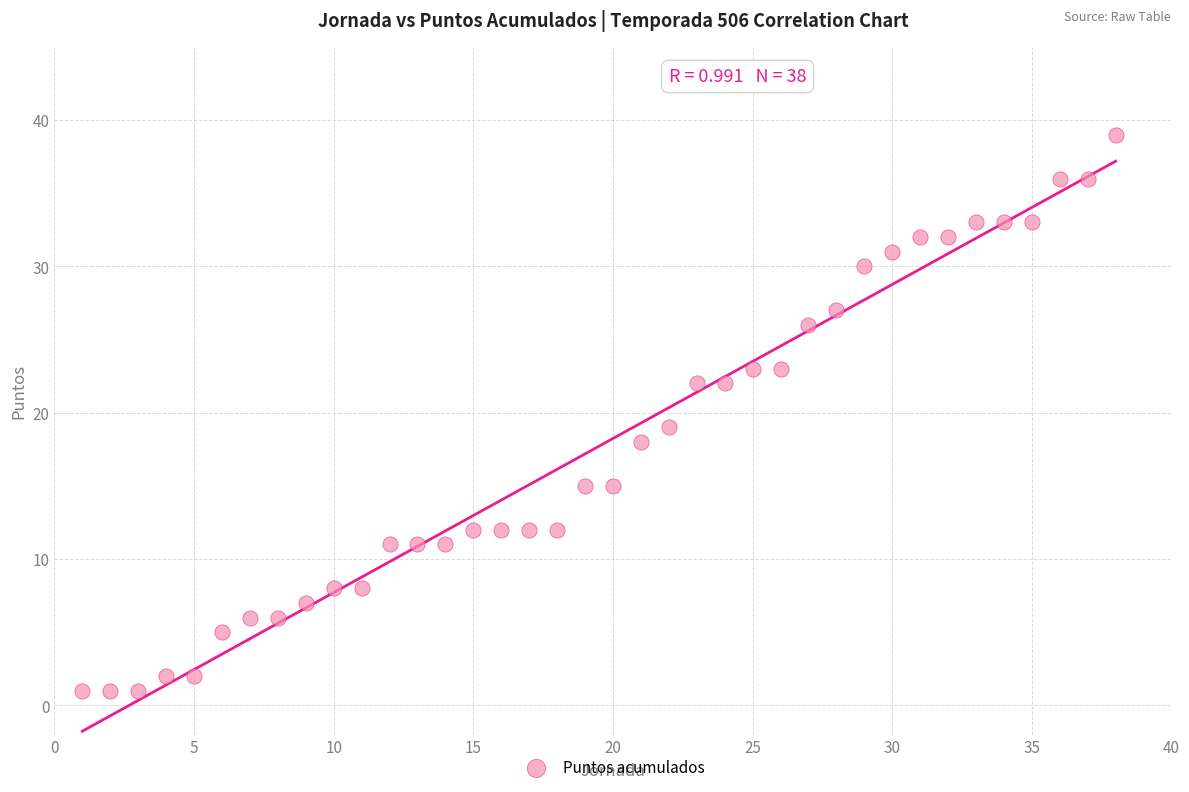

What is the range of X values (max minus min)?

37